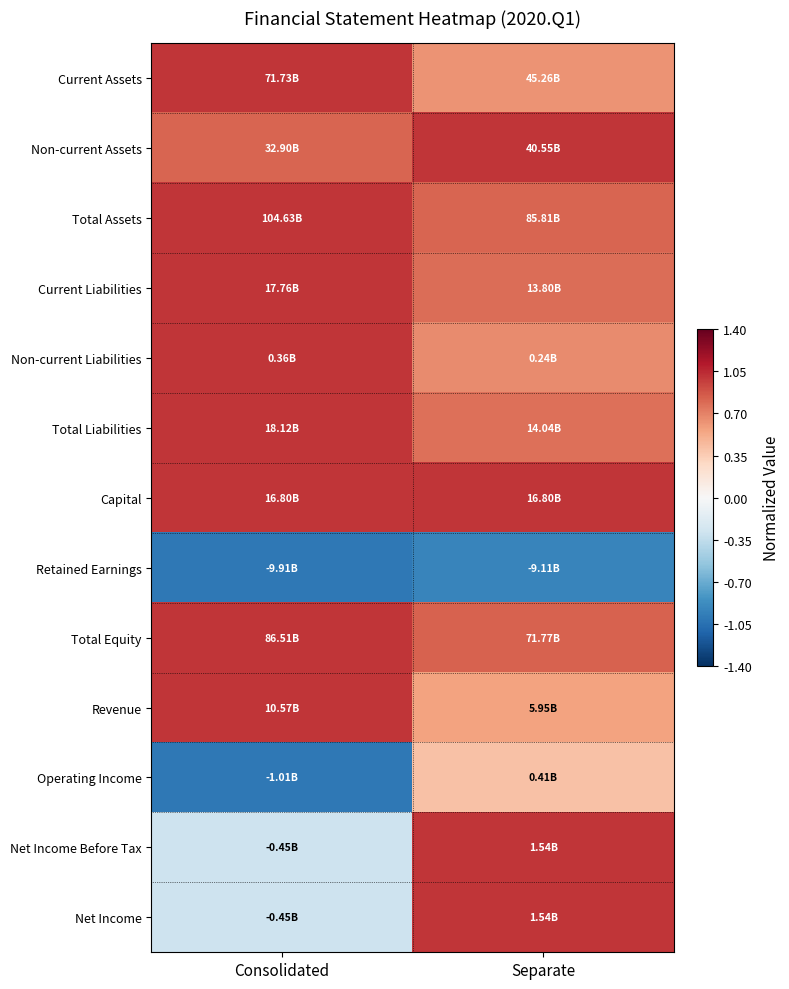

What is the difference between the highest and lowest values at Separate?

1.9